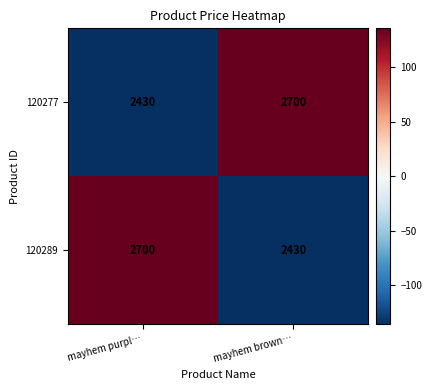

What value does the 120289 series have at mayhem brown…, to the nearest 50?

2450